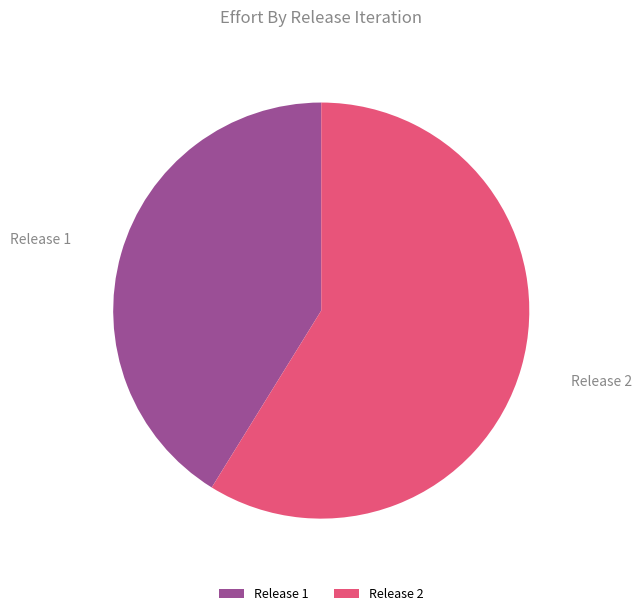

Count the number of slices in the pie.

2